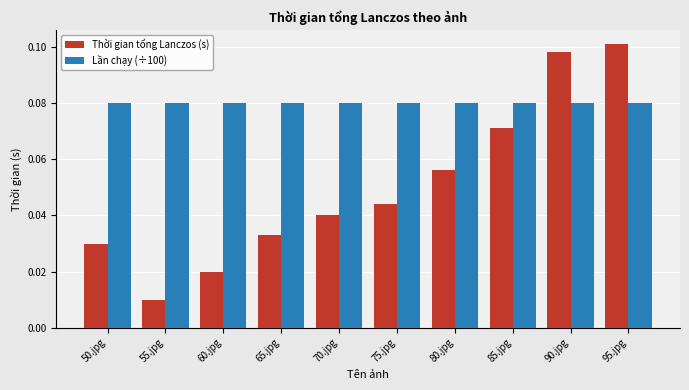

Which series has the largest total across all categories?

Lần chạy (÷100)